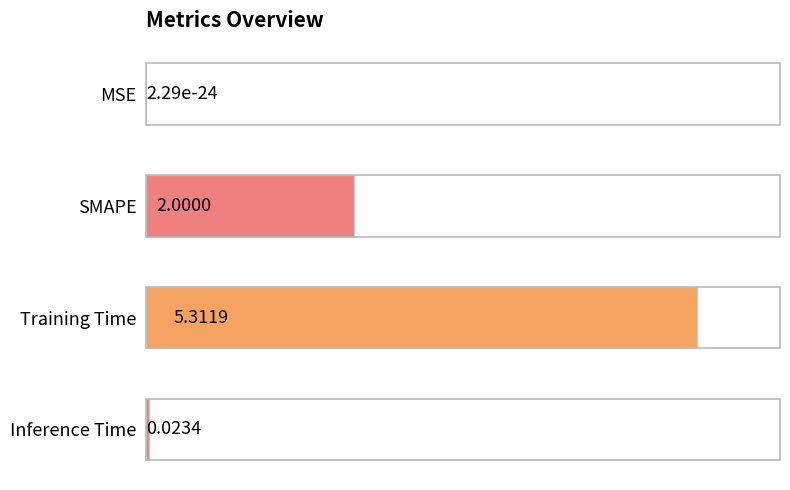

At which label is the value closest to 2?

SMAPE